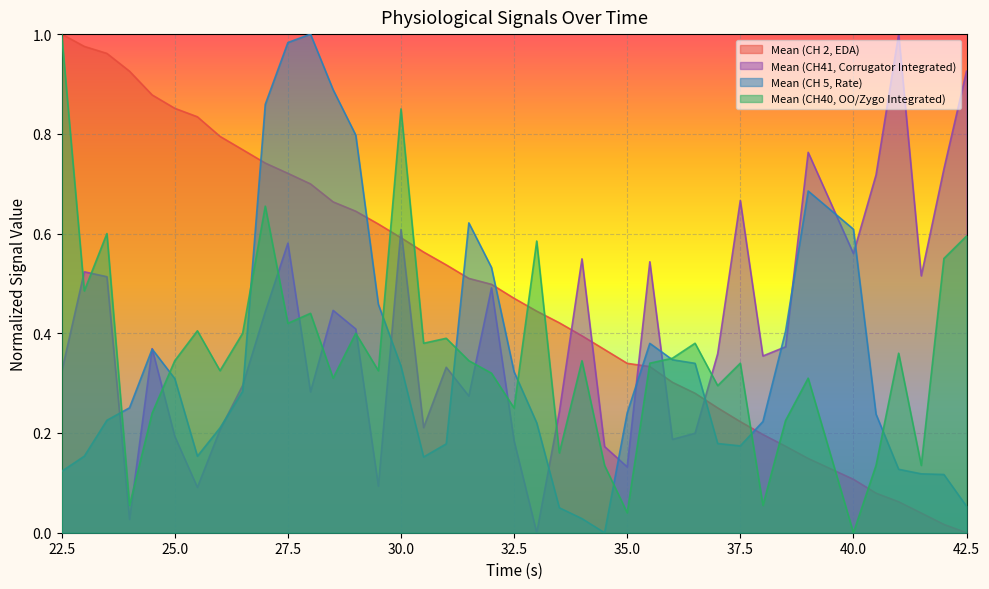

How many values in Mean (CH 5, Rate) are above zero?

39